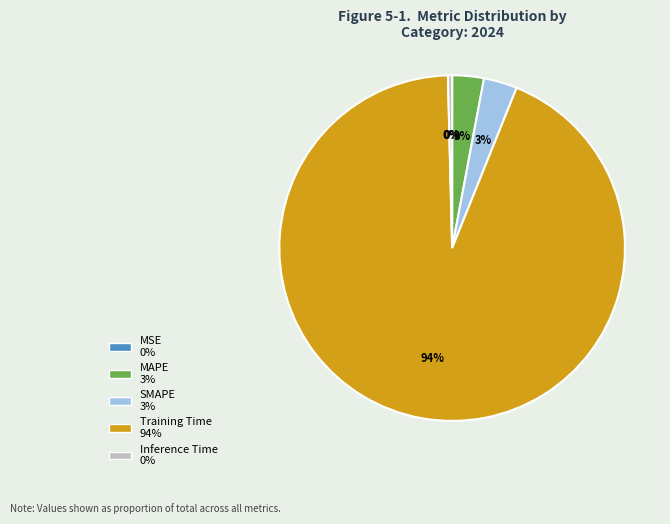

Is it true that SMAPE is 3% of the pie?

True